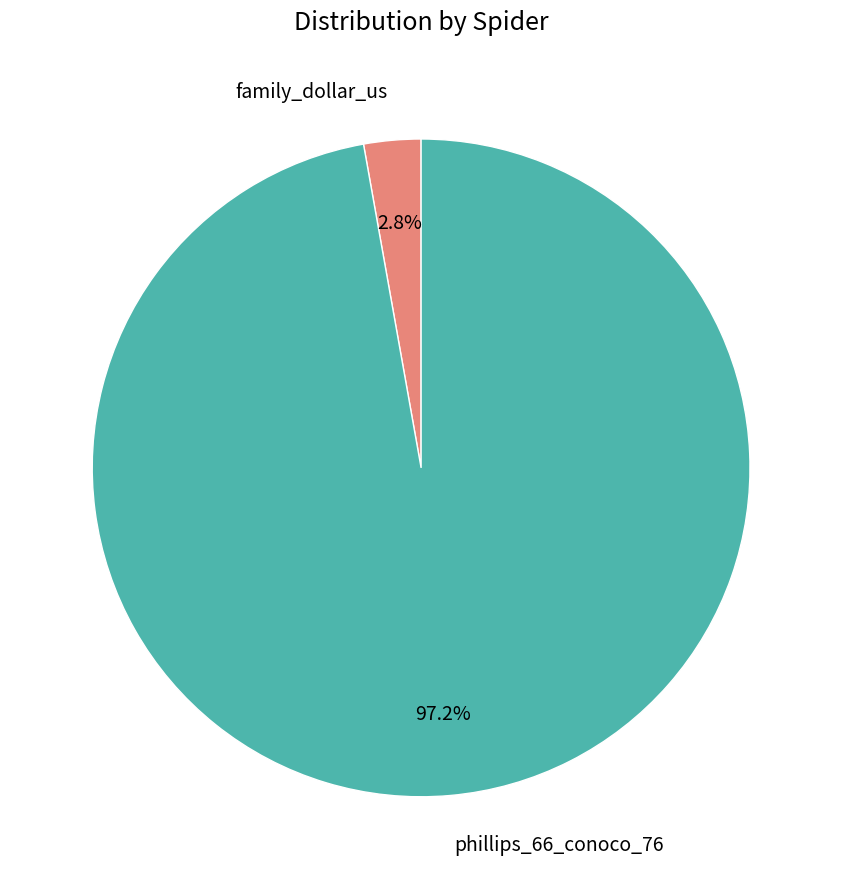

How many slices are in this pie chart?

2